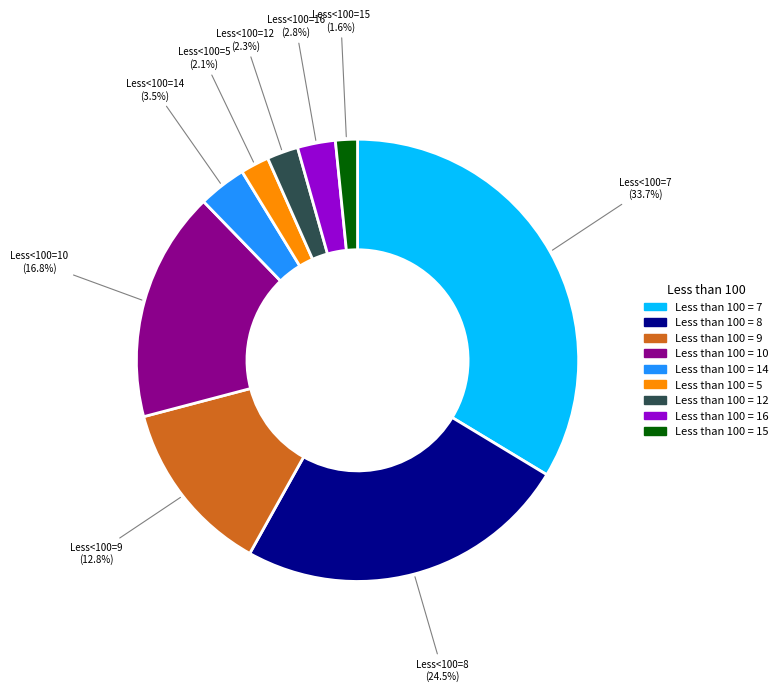

How many slices are in this pie chart?

9